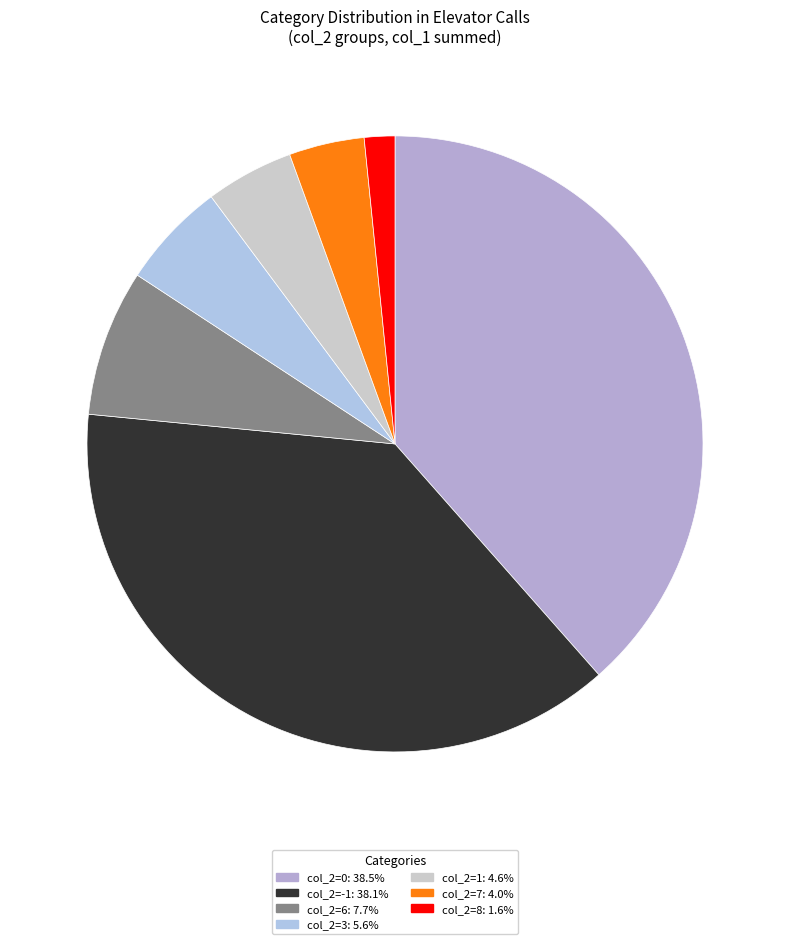

Count the number of slices in the pie.

7